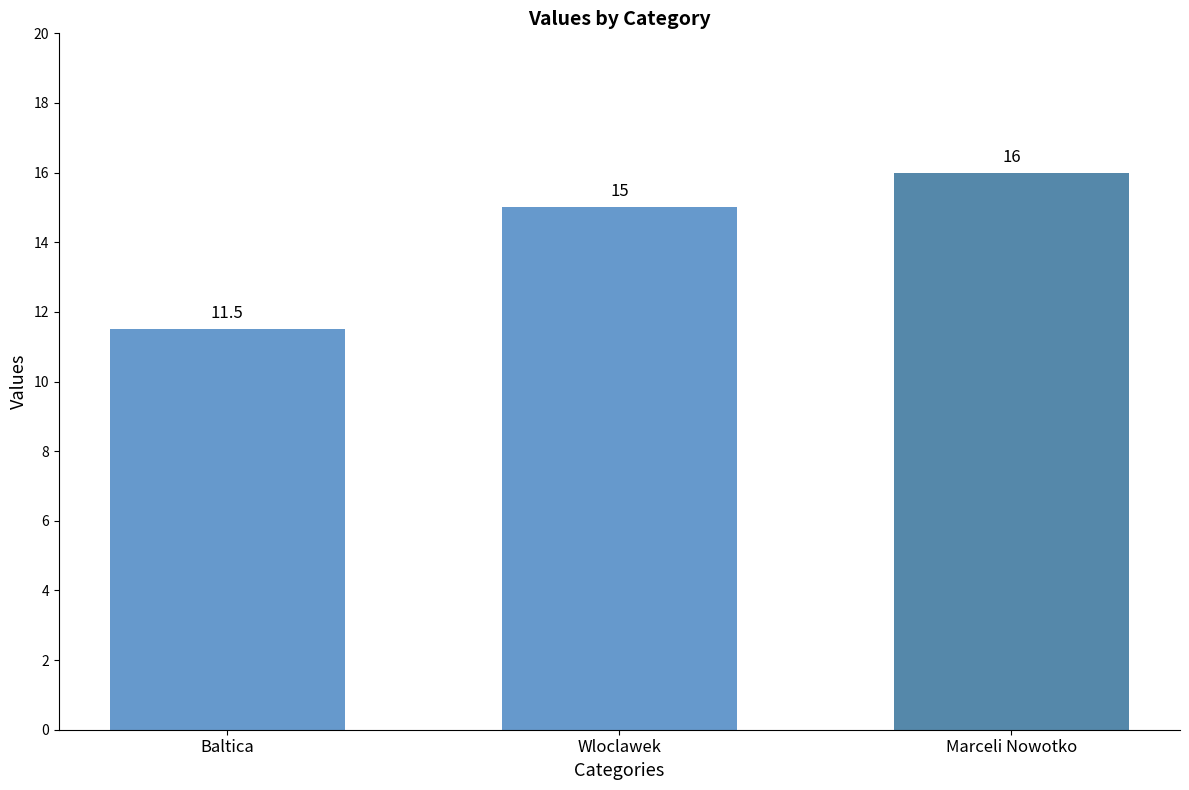

What is the label of the 1st bar from the right?

Marceli Nowotko